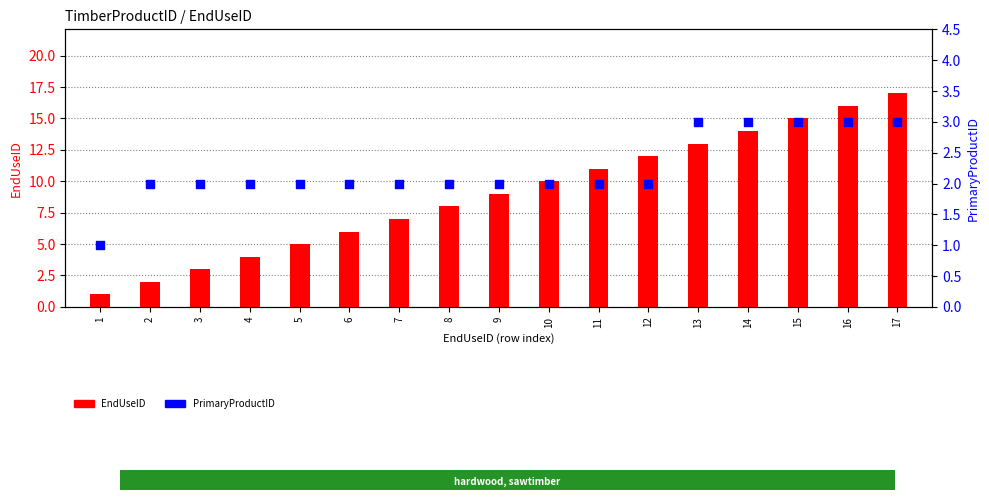

Which series has the largest Y range (max minus min)?

EndUseID